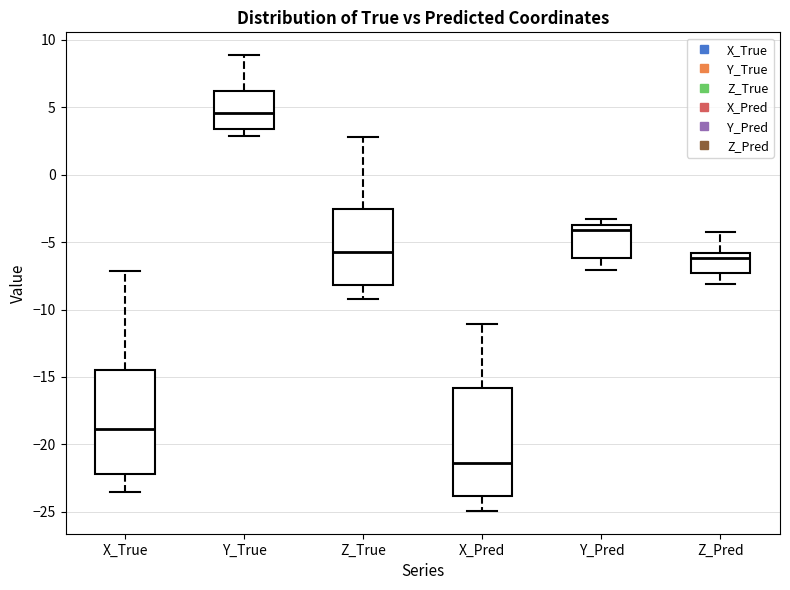

Where does the lower whisker of the box for X_Pred end on the y-axis? The values are not printed on the chart, so give them approximately, as read against the axis.

-25.0